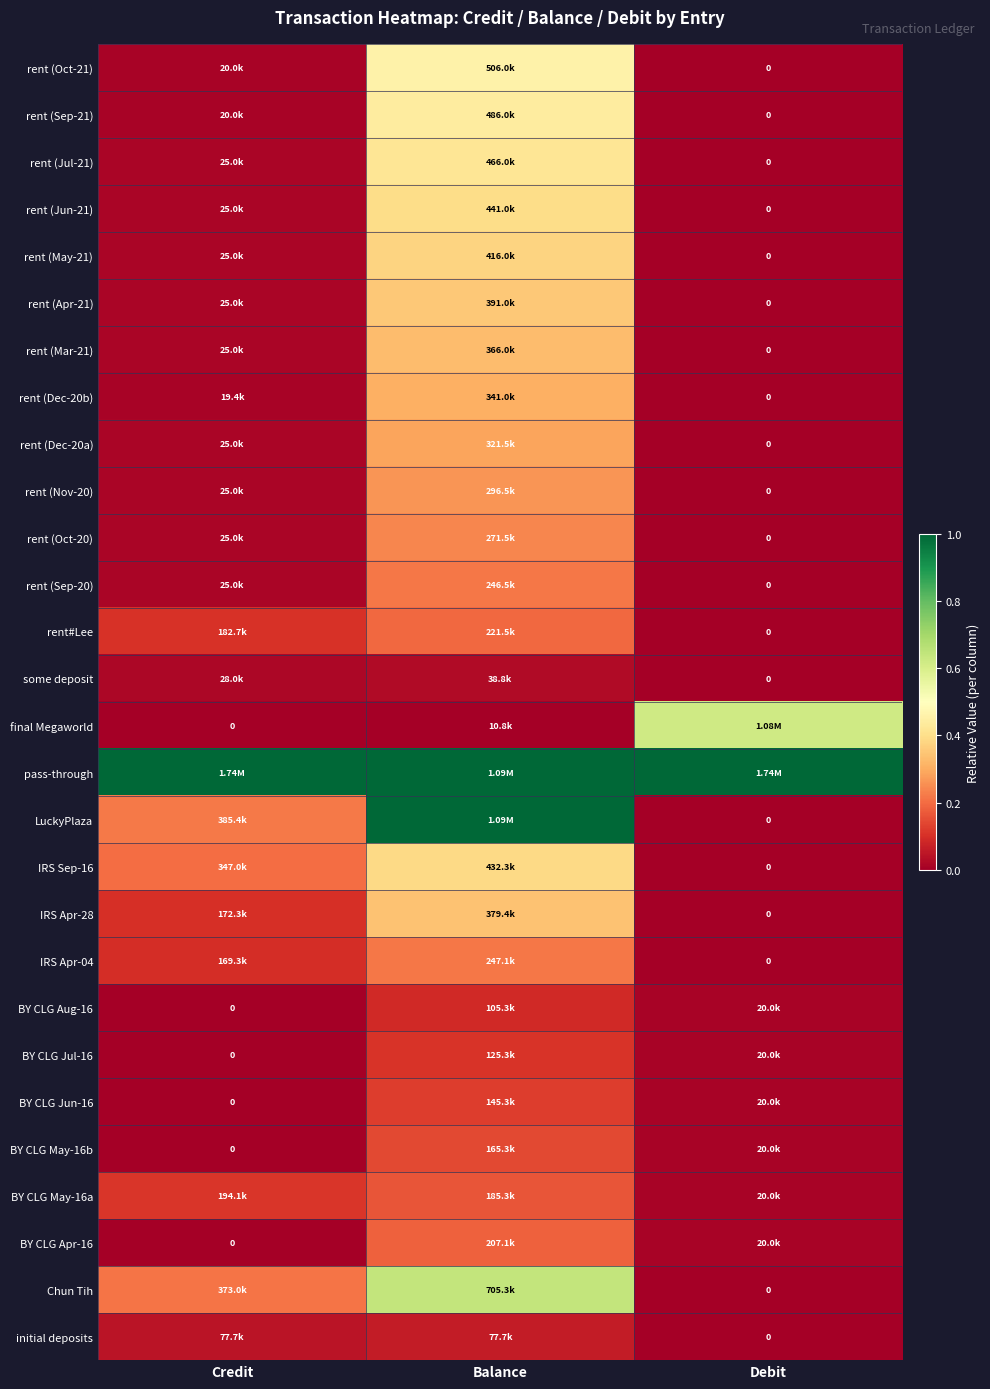

At which label does rent (Jun-21) reach its minimum?

Debit